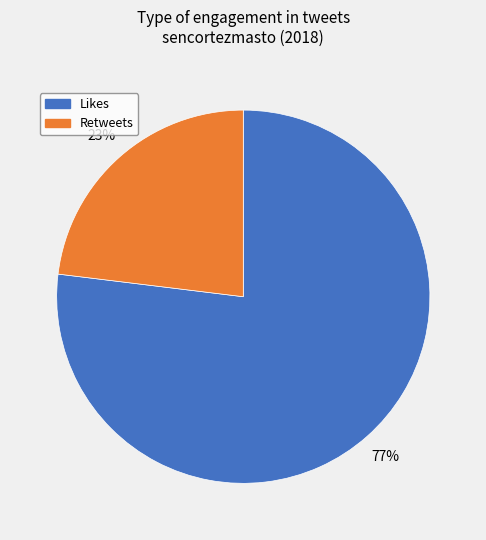

Is there a majority slice in this chart?

Yes